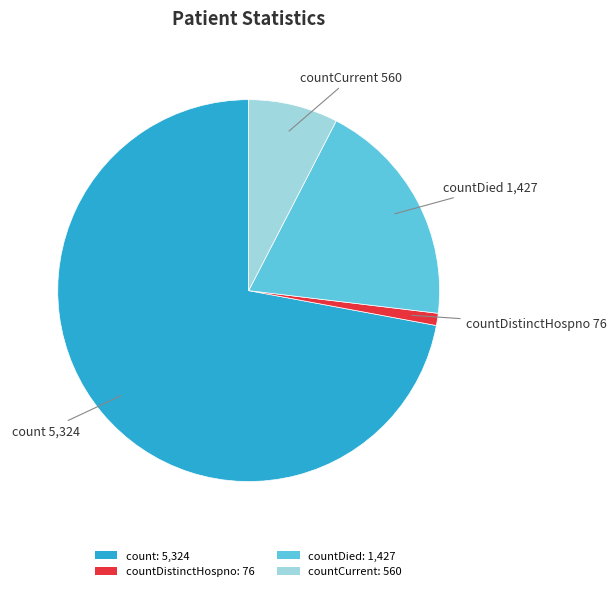

Is it true that countDied: 1,427 is 13% of the pie?

False